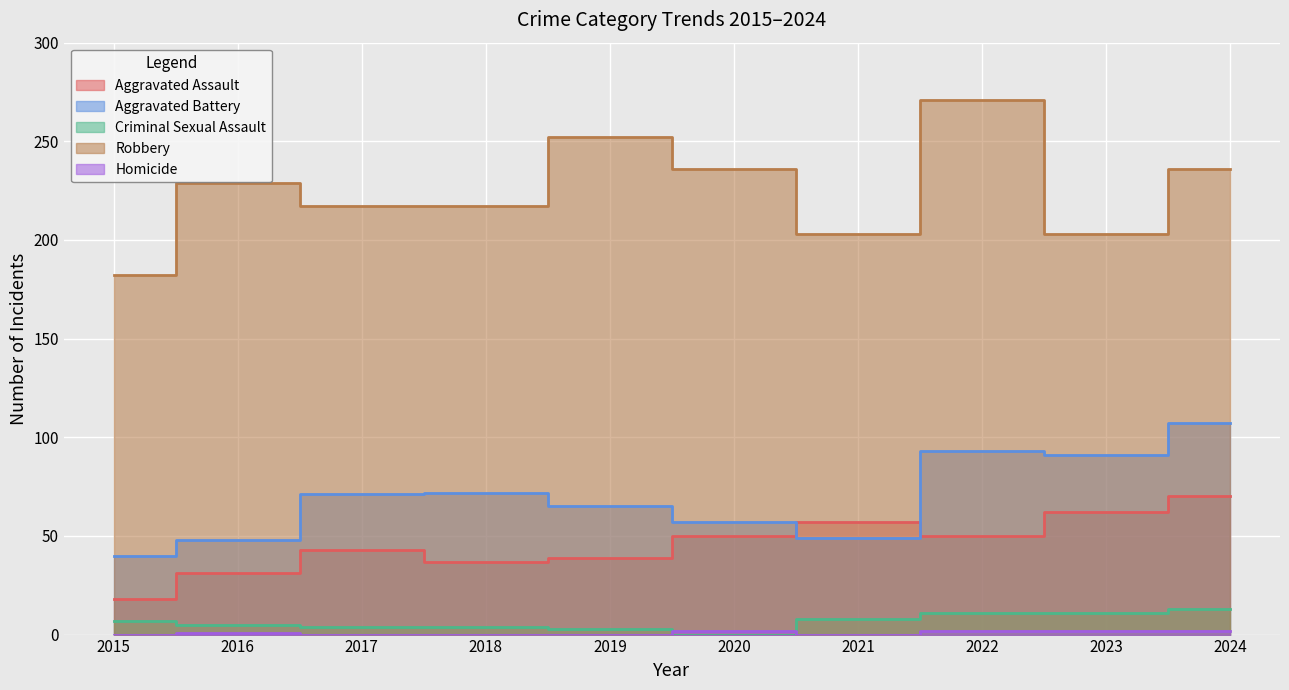

True or false: Aggravated Battery and Robbery cross at least once.

False